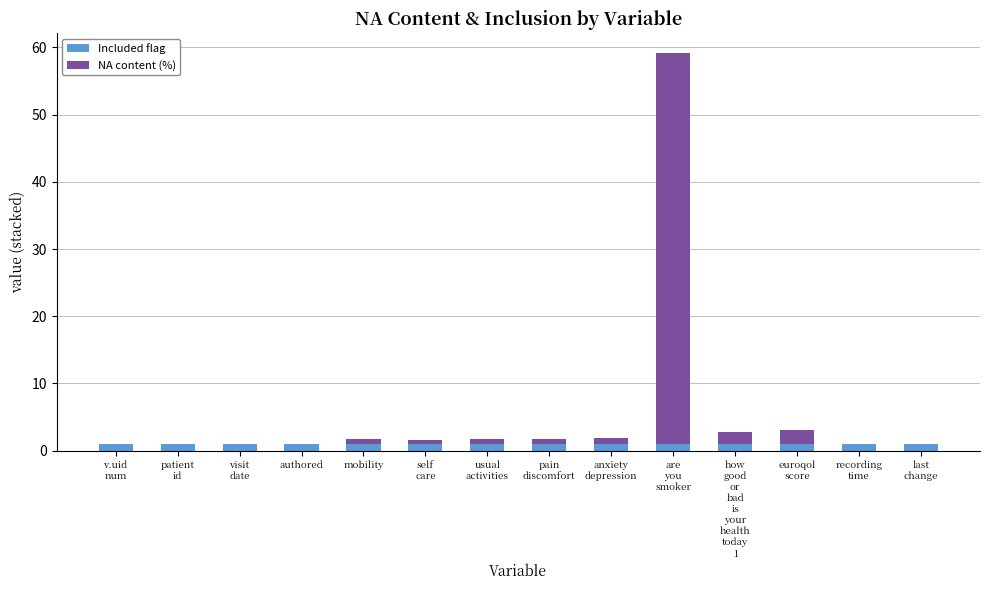

Count the number of categories in the chart.

14